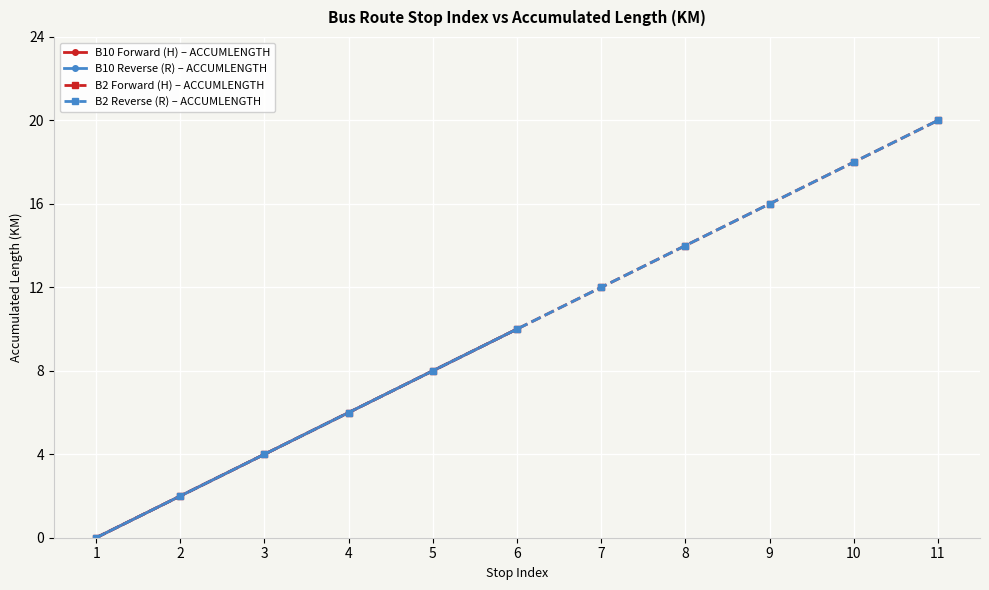

The value of B2 Reverse (R) – ACCUMLENGTH at 5 is 8.0. True or false?

True